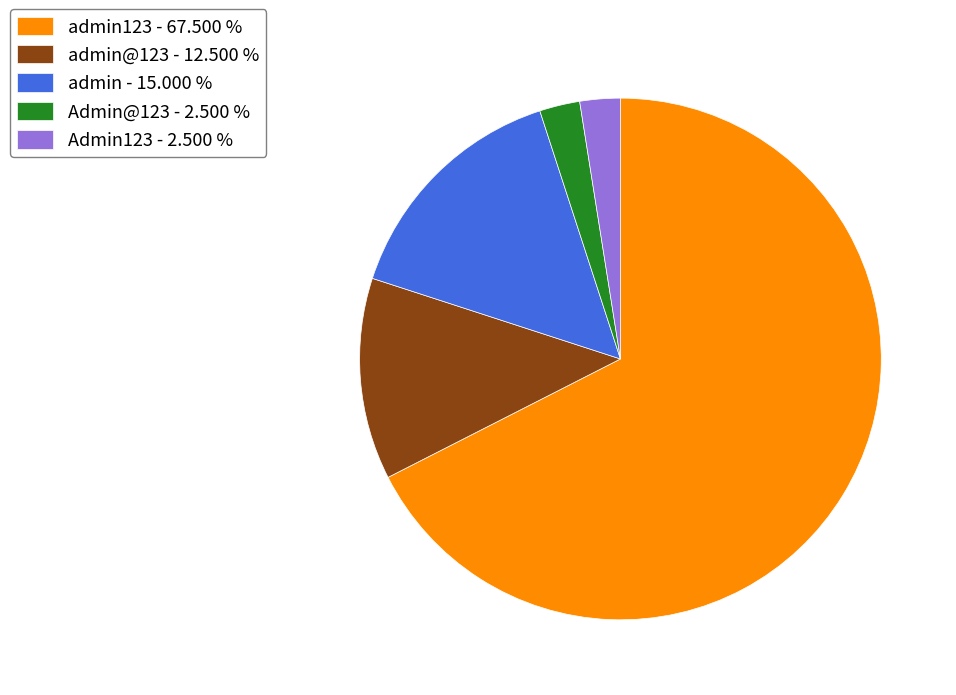

Which category accounts for the majority?

admin123 - 67.500 %